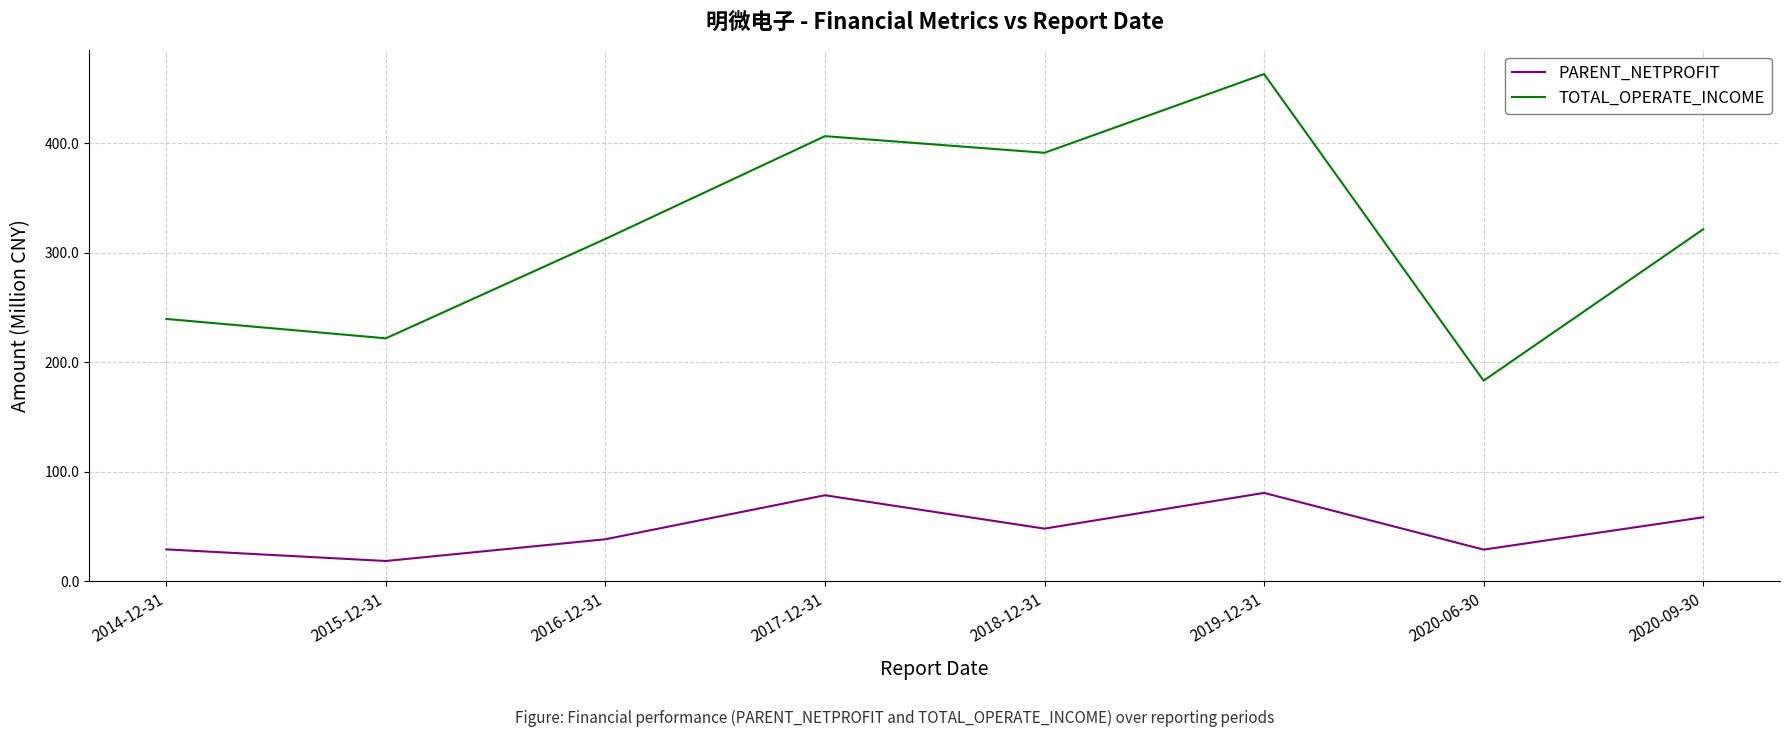

List the series in order of their overall mean, lowest first.

PARENT_NETPROFIT, TOTAL_OPERATE_INCOME